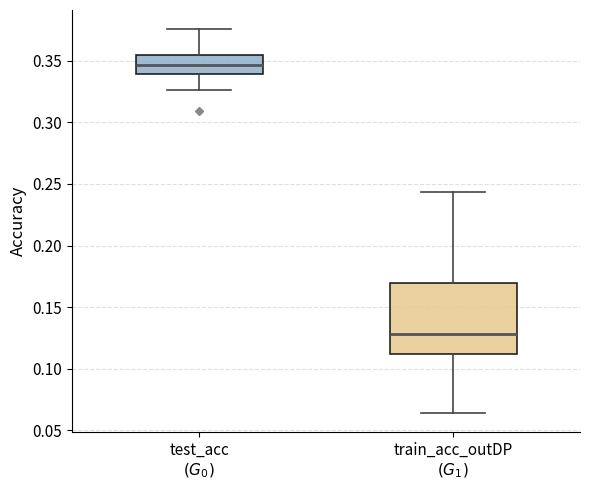

Reading left to right, read every box against the y-axis: the position of its median line, the range the box covers, and the ends of its whiskers. The values are not printed on the chart, so give them approximately, as read against the axis.

test_acc $(G_0)$: median 0.345, box 0.340 to 0.355, whiskers 0.325 to 0.375
train_acc_outDP $(G_1)$: median 0.130, box 0.110 to 0.170, whiskers 0.065 to 0.245